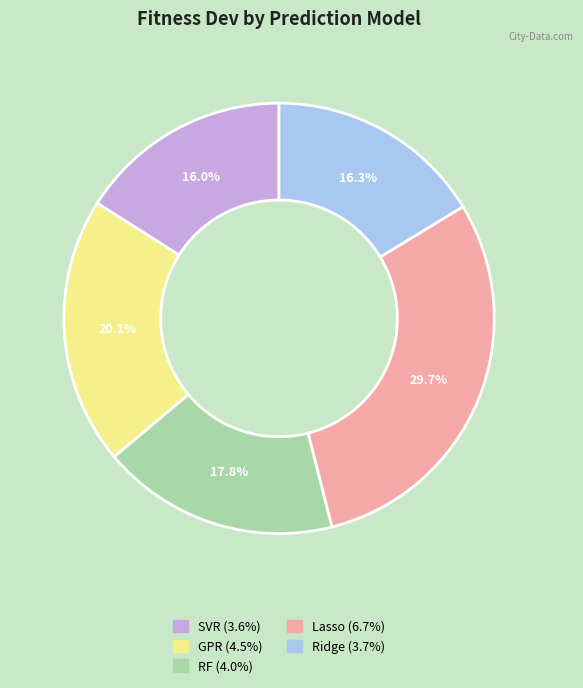

Is there any slice that represents more than half of the pie?

No